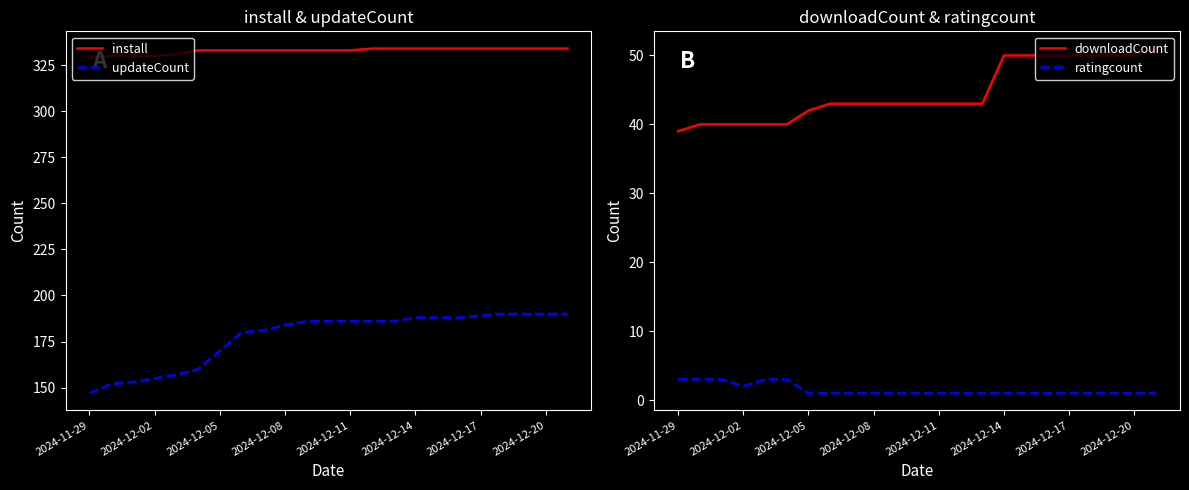

Does the chart have visible grid lines?

No